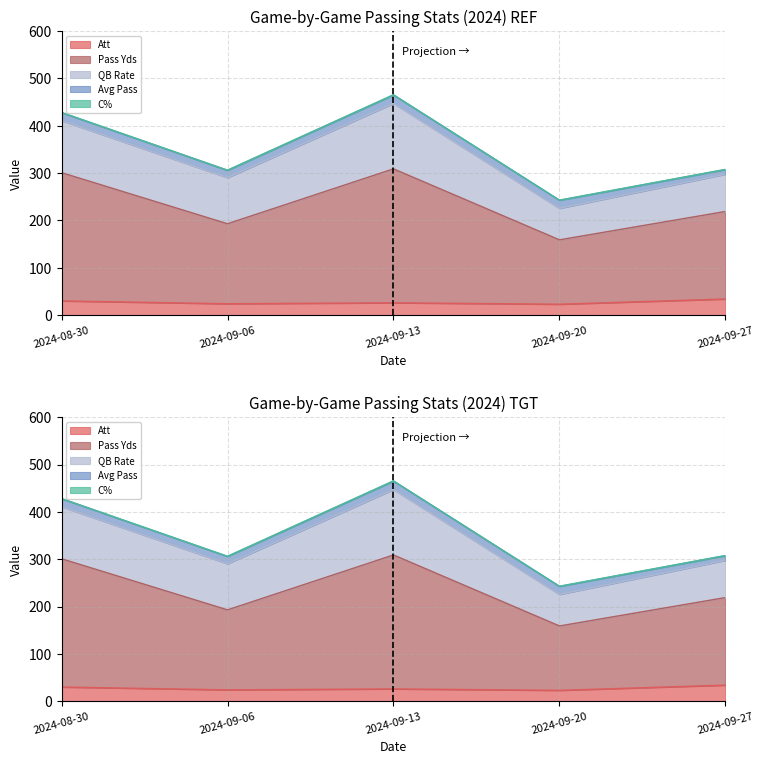

What value does the C% series have at 2024-08-30?

0.5